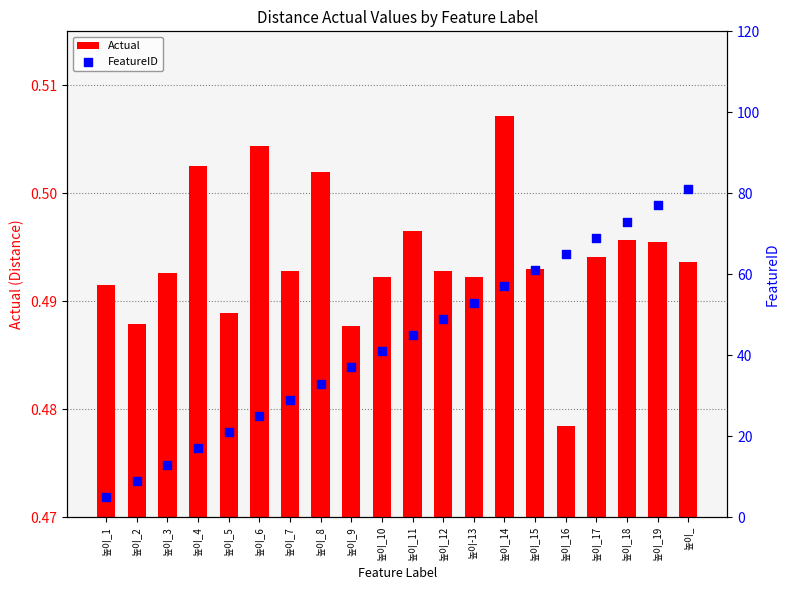

At how many categories does at least one series exceed 13?

17